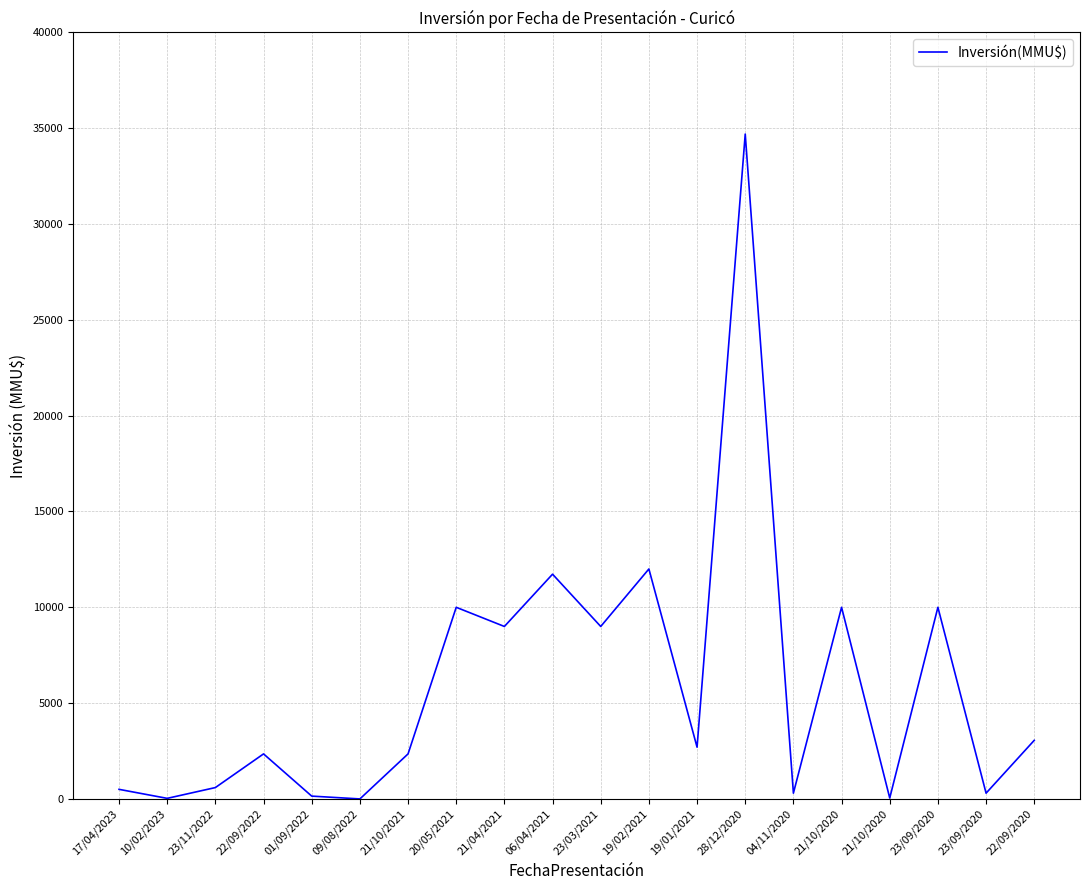

How many points are higher than both their immediate neighbors (excluding endpoints)?

7